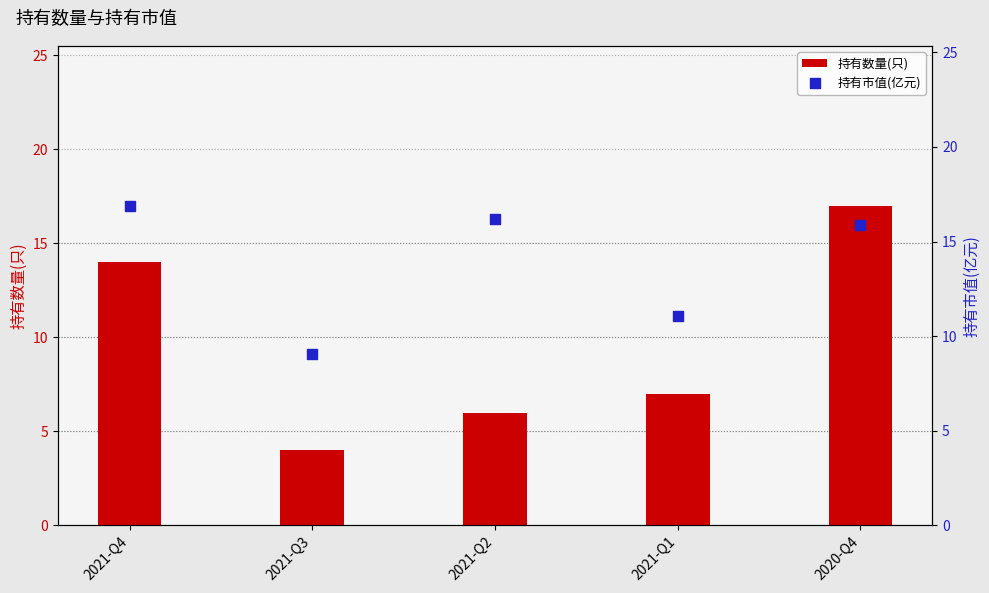

What is the total value across all series at 2020-Q4?

32.9